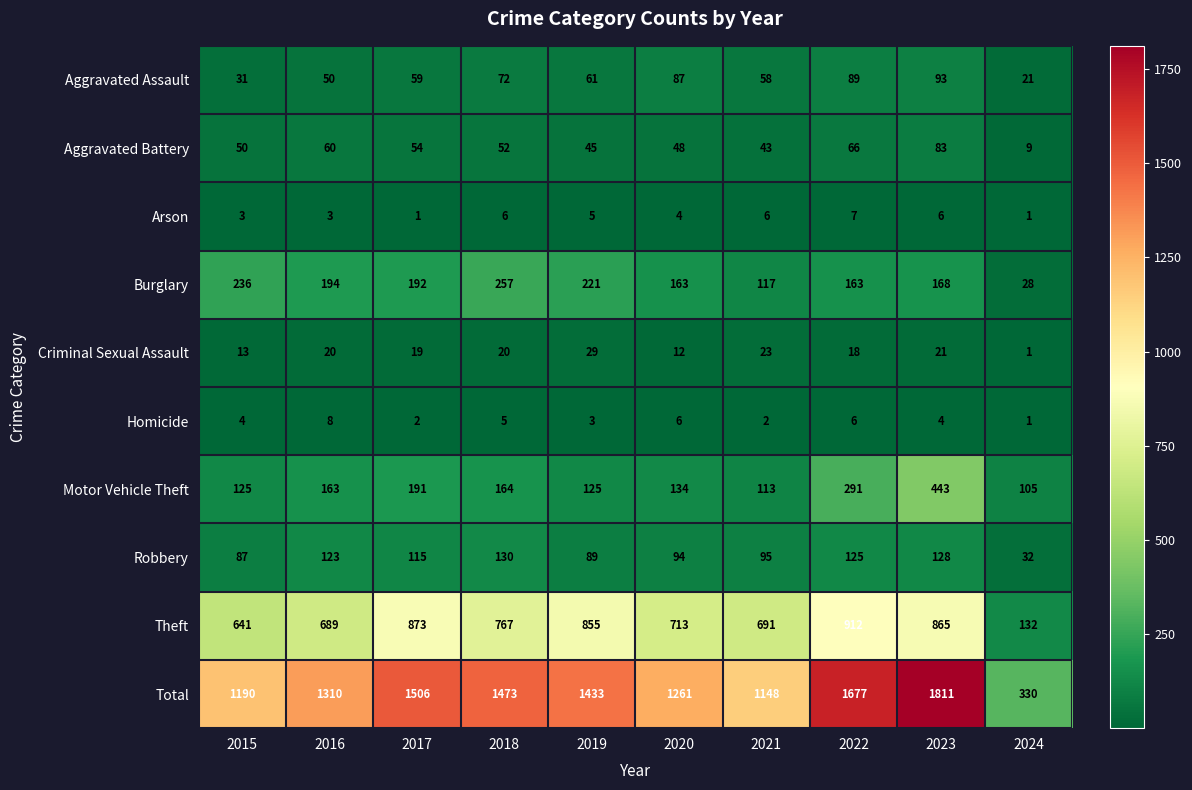

What is the average value of the Homicide series?

4